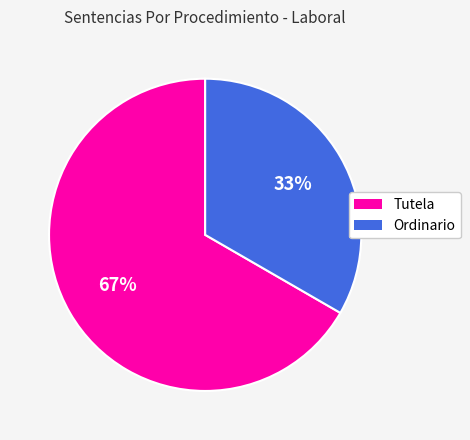

What is the smallest slice in the pie chart?

Ordinario